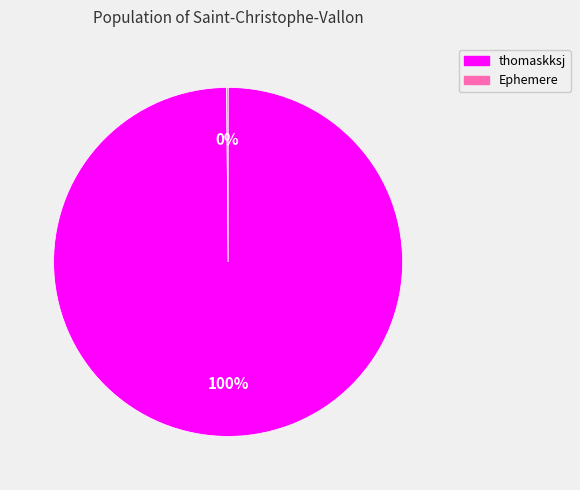

What is the largest slice in the pie chart?

thomaskksj